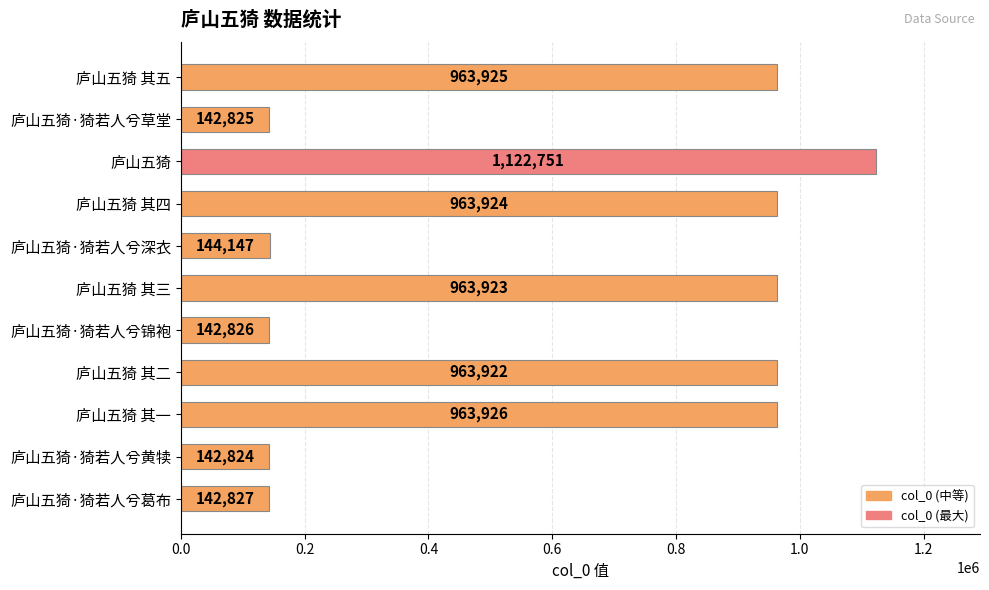

Is it true that the value at 庐山五猗·猗若人兮锦袍 is 142826?

True